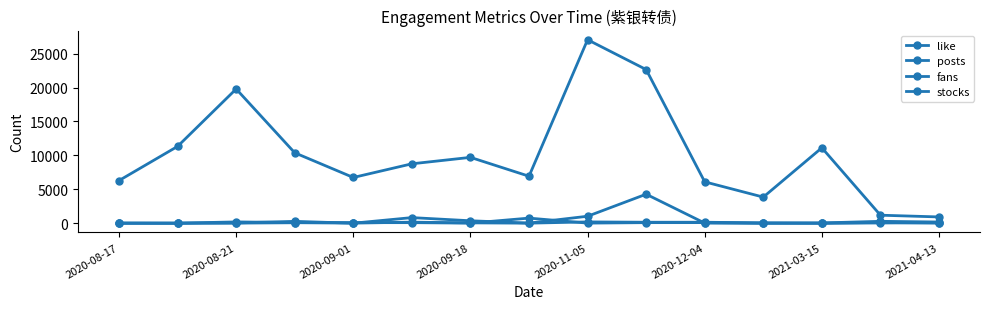

True or false: fans has more than 0 points higher than both neighbors.

True